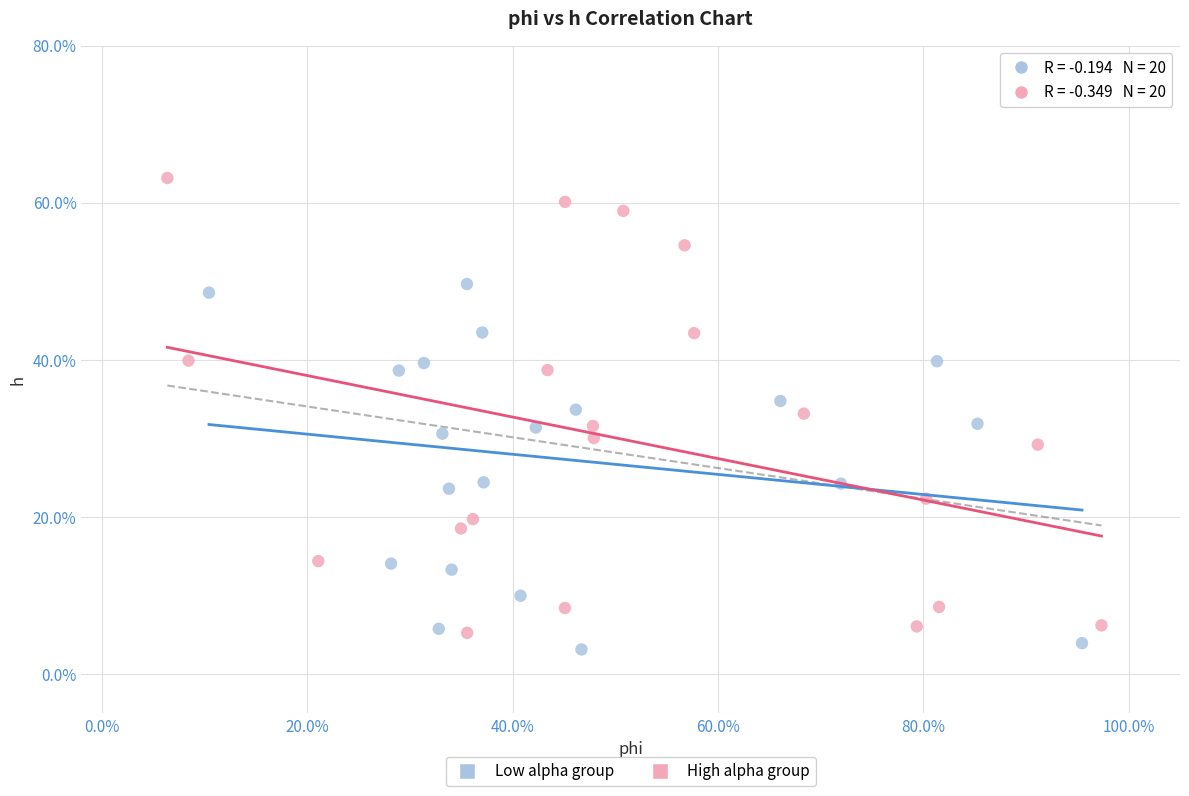

Which series contains the highest Y value?

High alpha group